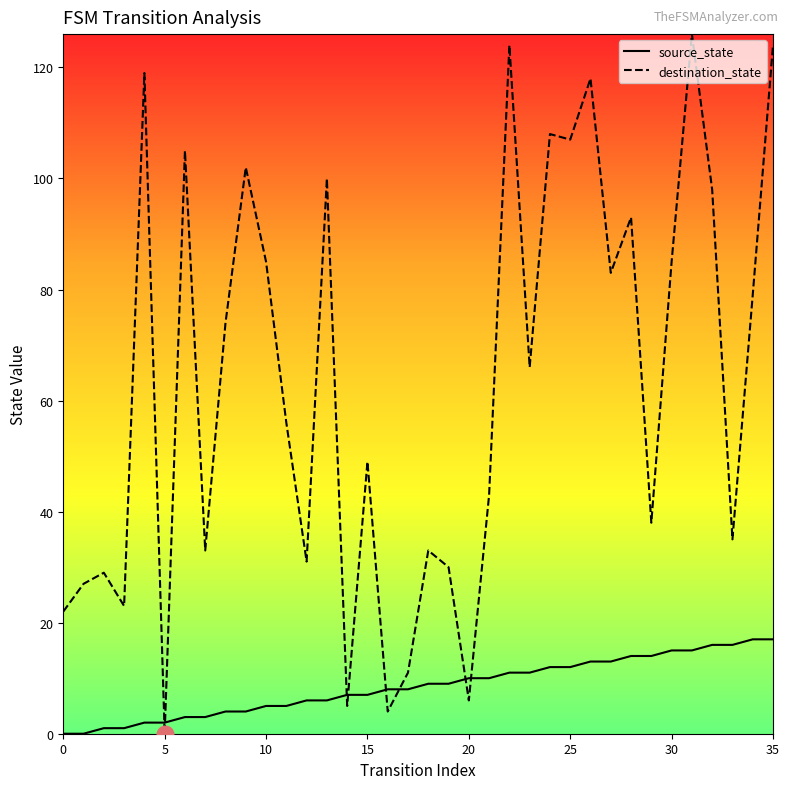

Count the number of categories in the chart.

36